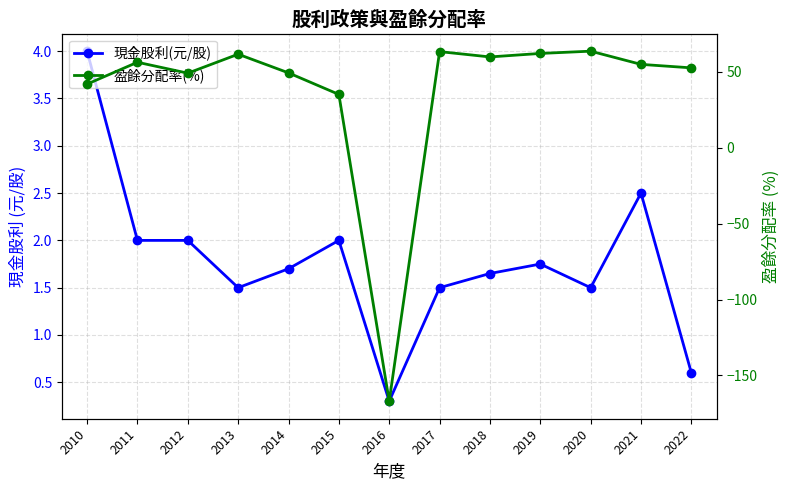

What are all the series names shown in the legend?

現金股利(元/股), 盈餘分配率(%)